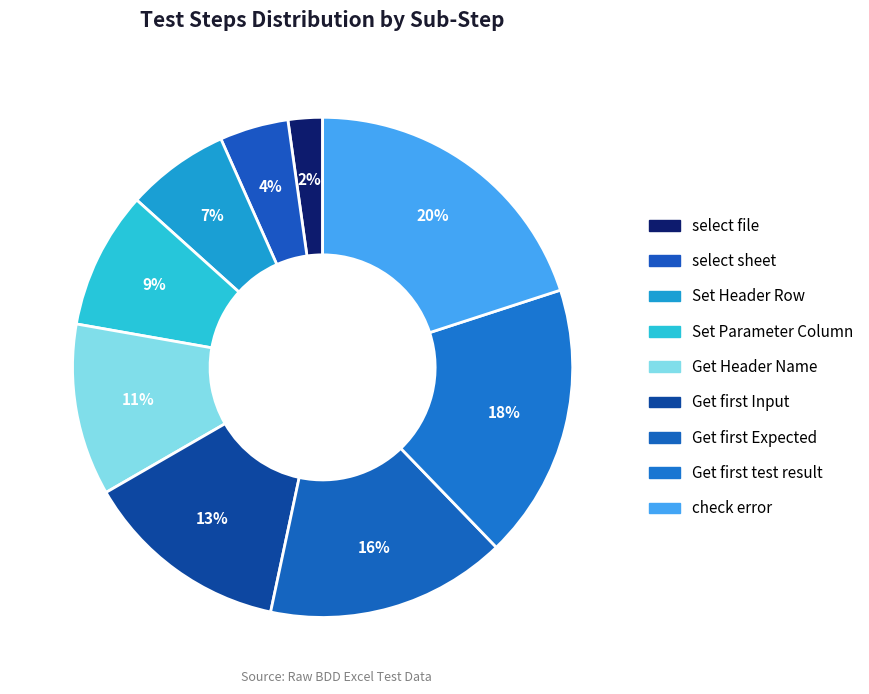

Count the number of slices in the pie.

9